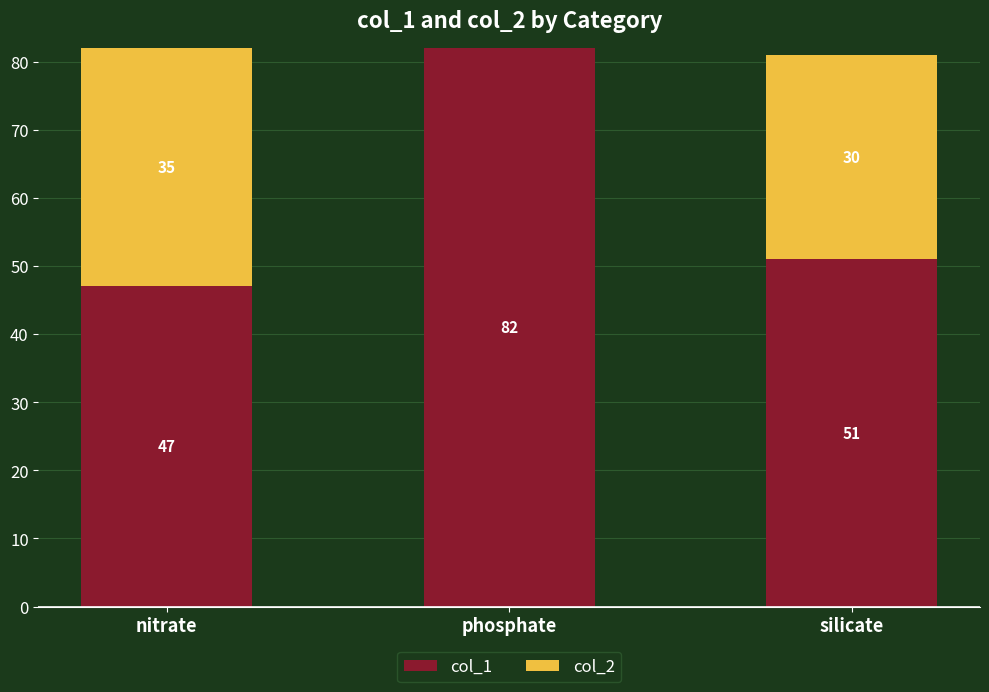

What is the sum of the col_1 values at nitrate and silicate?

98